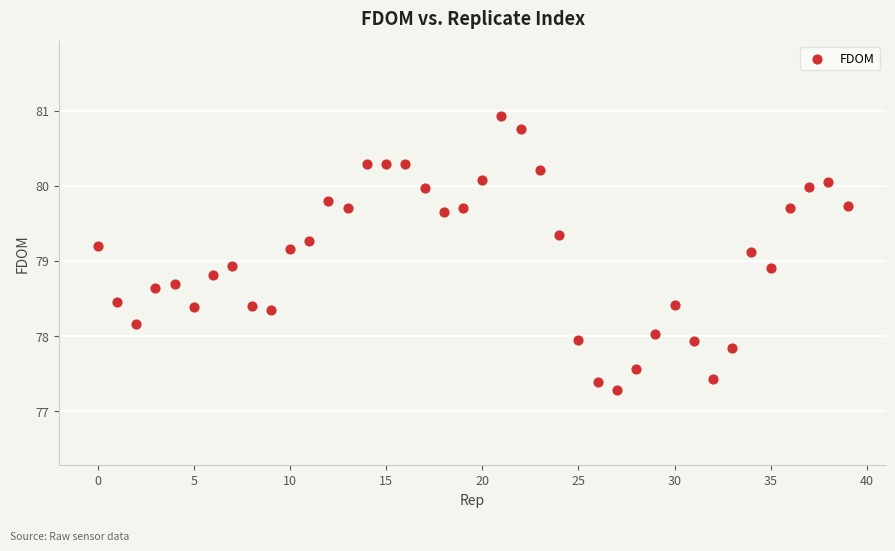

What is the range of Y values (max minus min)?

3.6